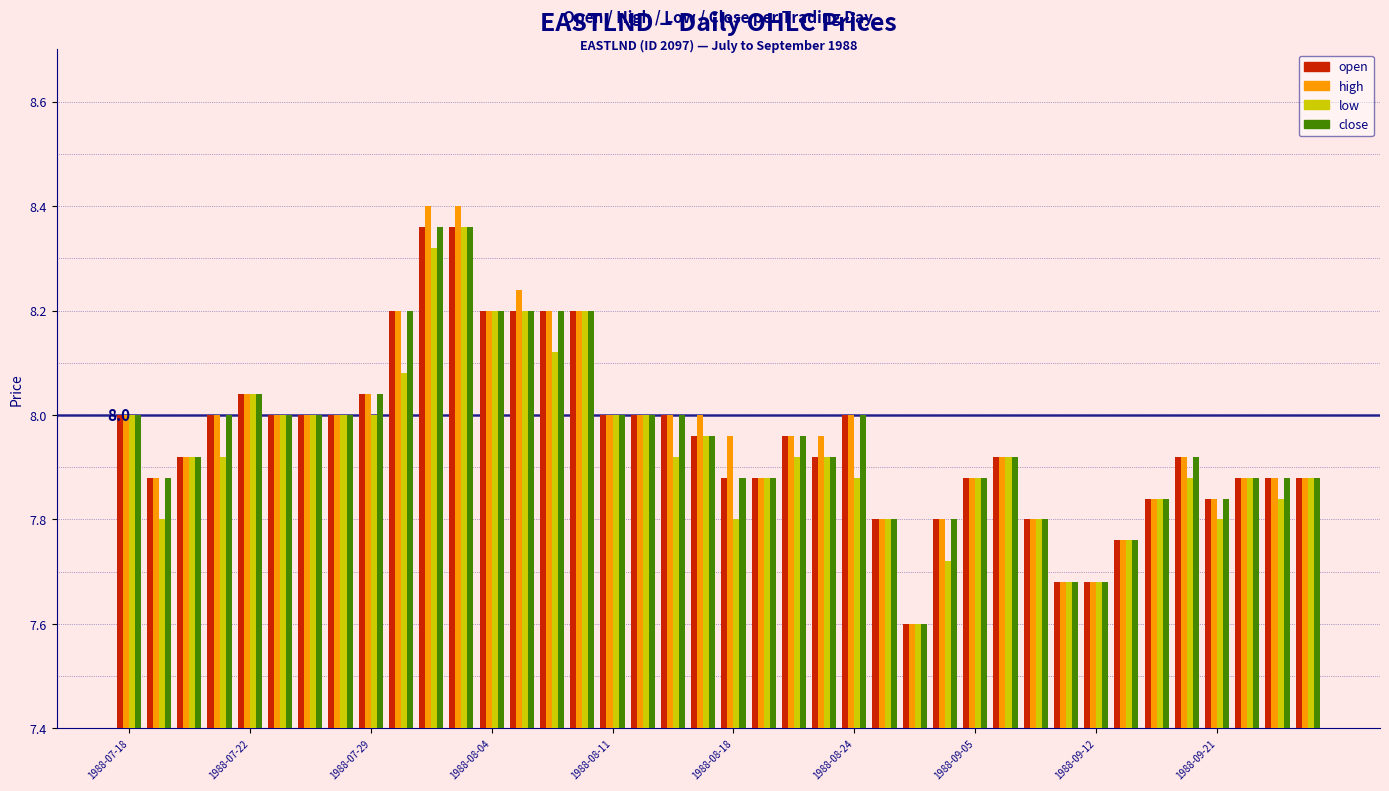

What are all the series names shown in the legend?

open, high, low, close